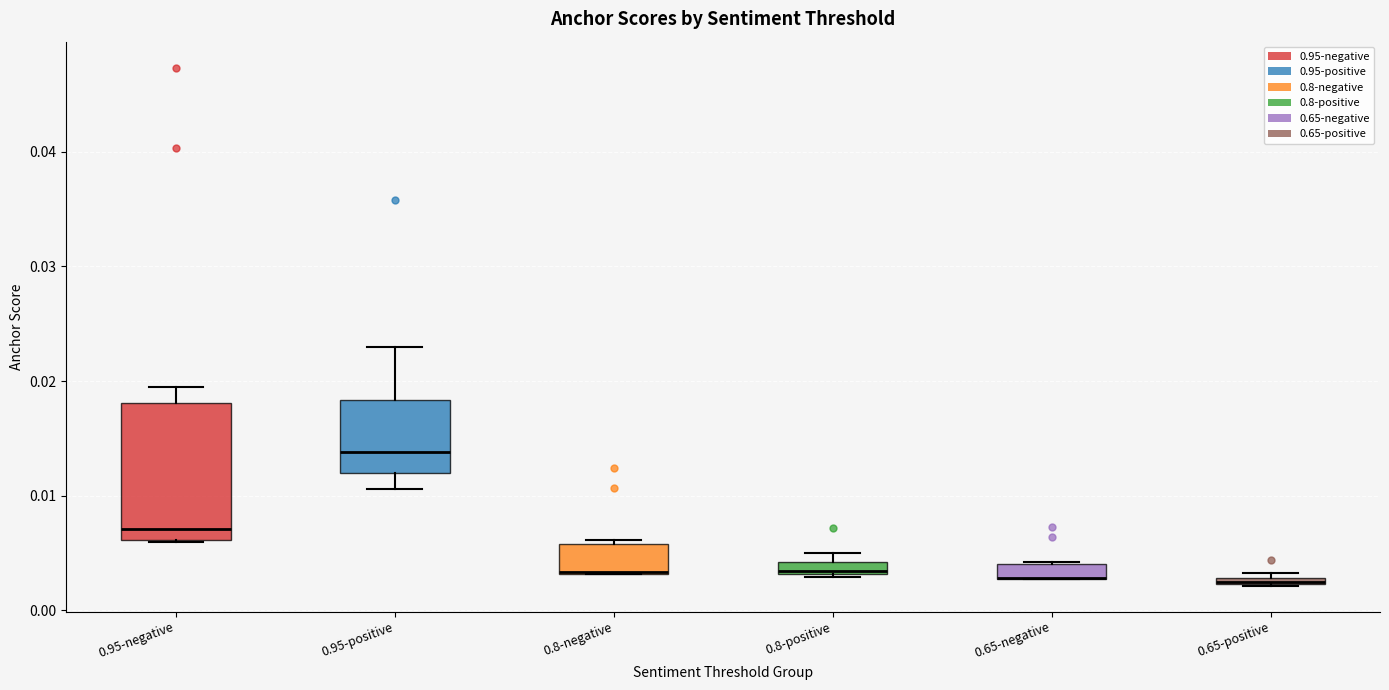

Where is the lower edge of the box for 0.65-positive on the y-axis? The values are not printed on the chart, so give them approximately, as read against the axis.

0.002